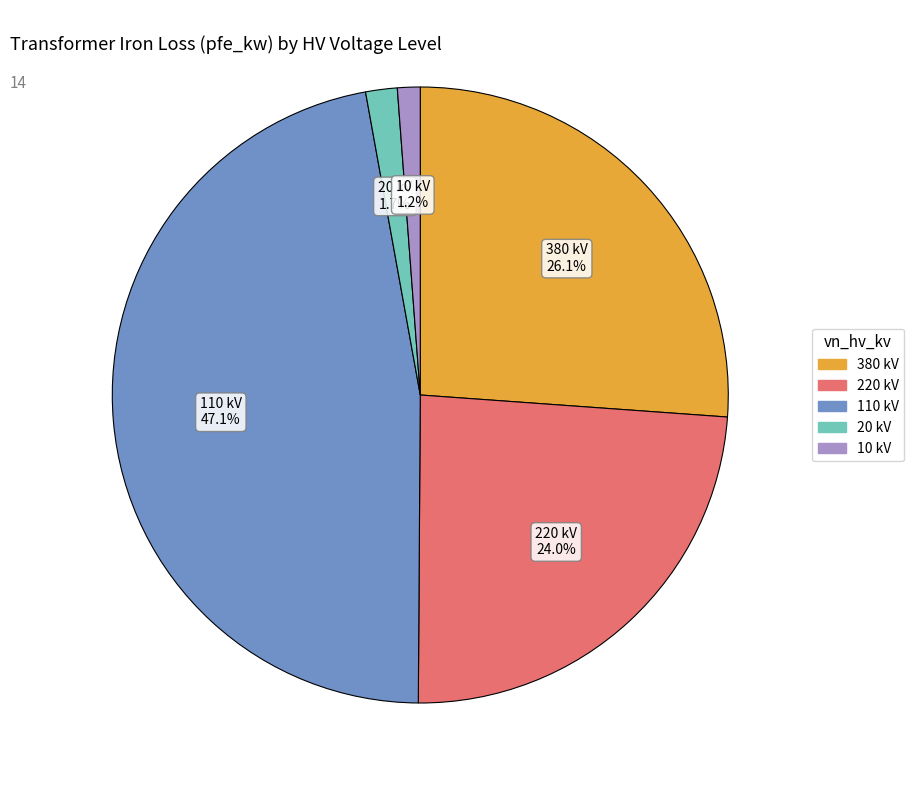

Does any single category account for the majority?

No